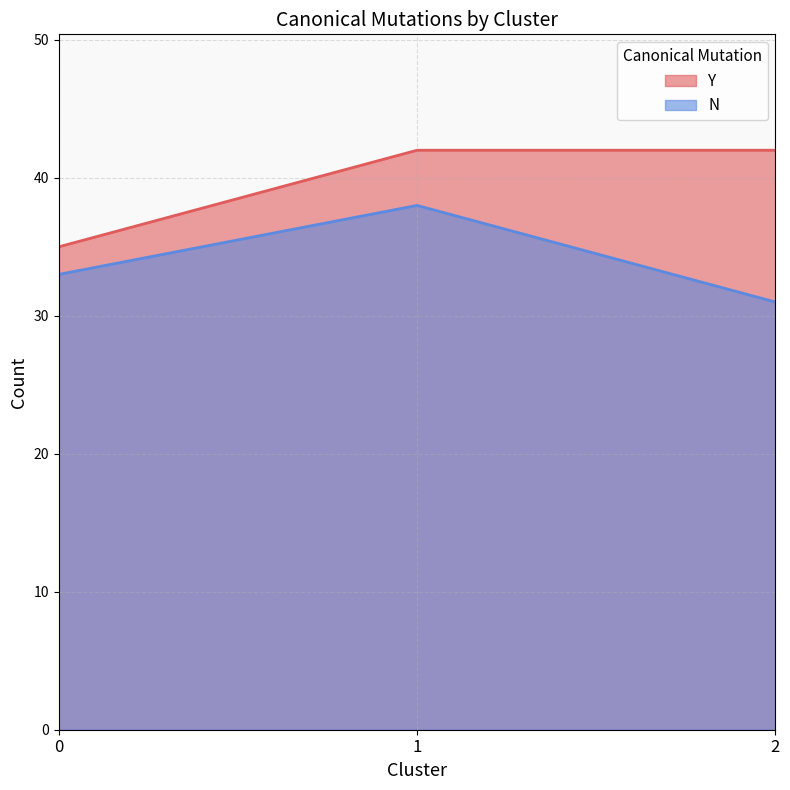

What is the difference between the maximum and minimum values in the Y series?

7